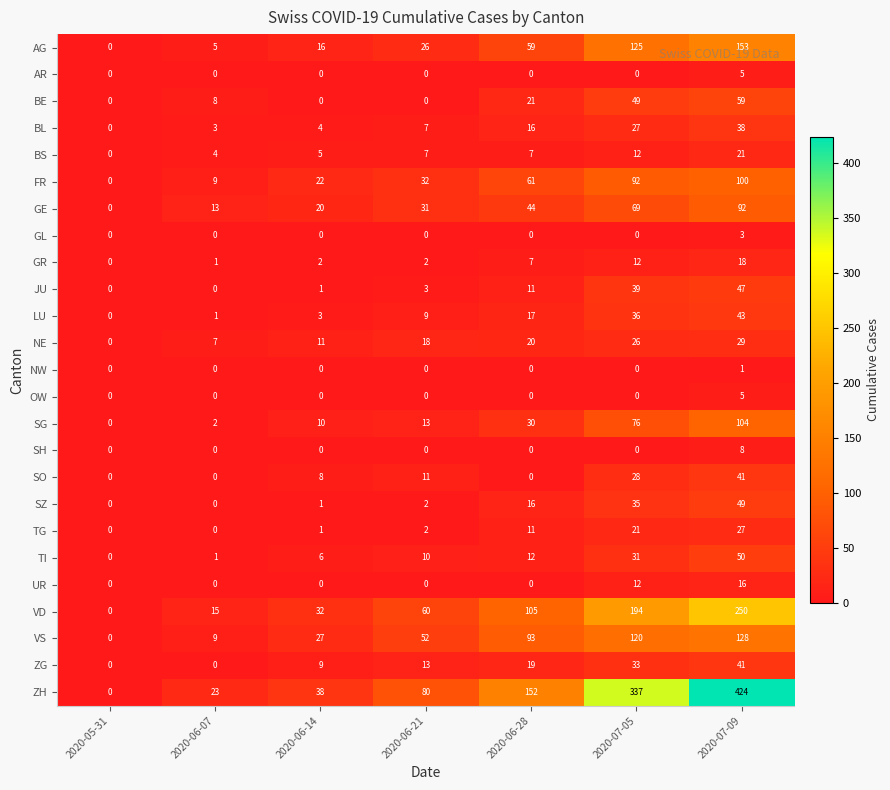

Rank the categories by VS value from lowest to highest.

2020-05-31, 2020-06-07, 2020-06-14, 2020-06-21, 2020-06-28, 2020-07-05, 2020-07-09